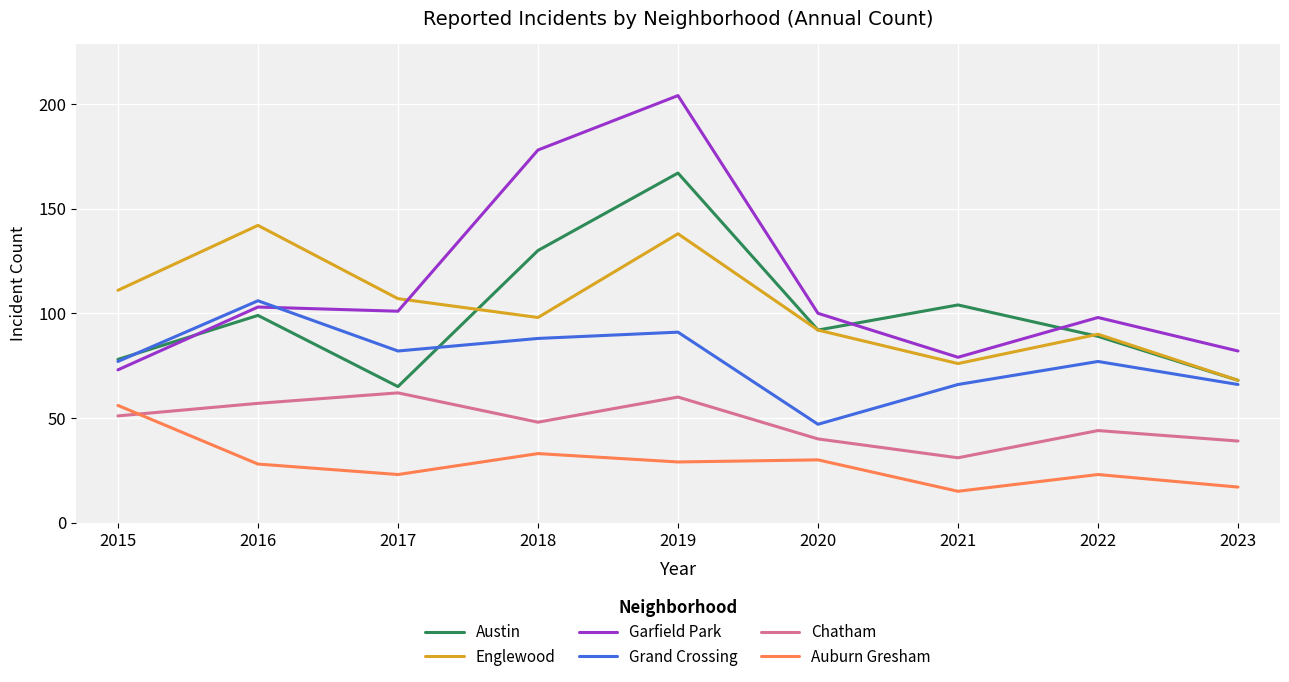

Does the chart display data point markers on the line(s)?

No